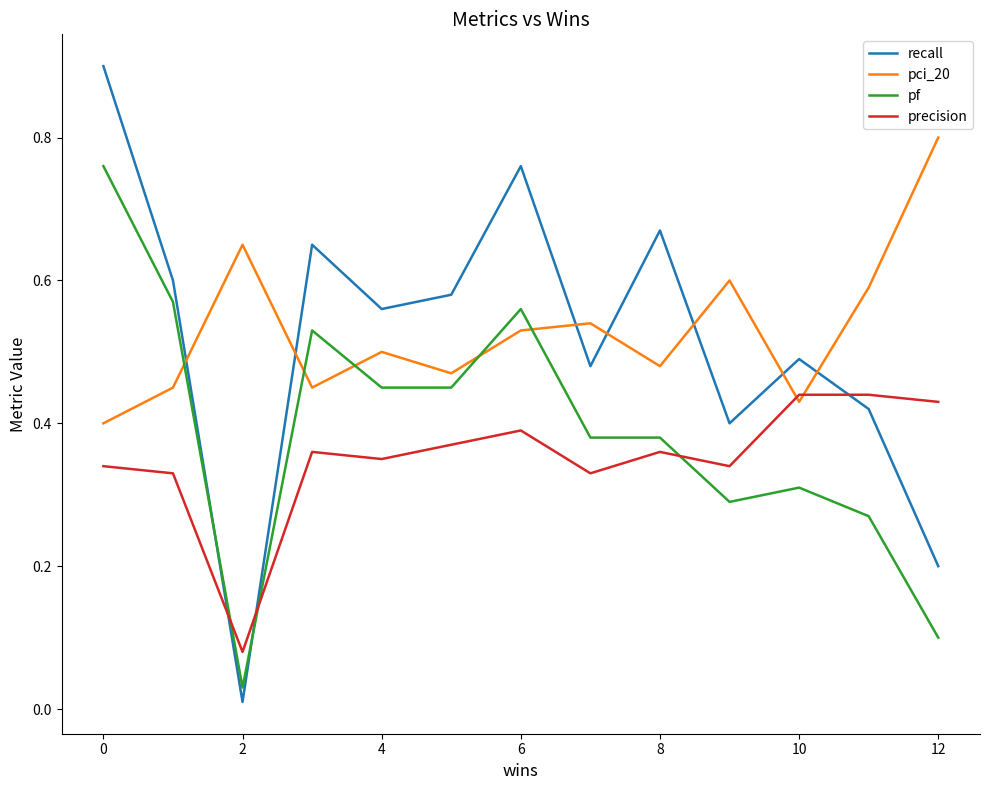

After their last crossing, which series has the higher values: pci_20 or precision?

pci_20